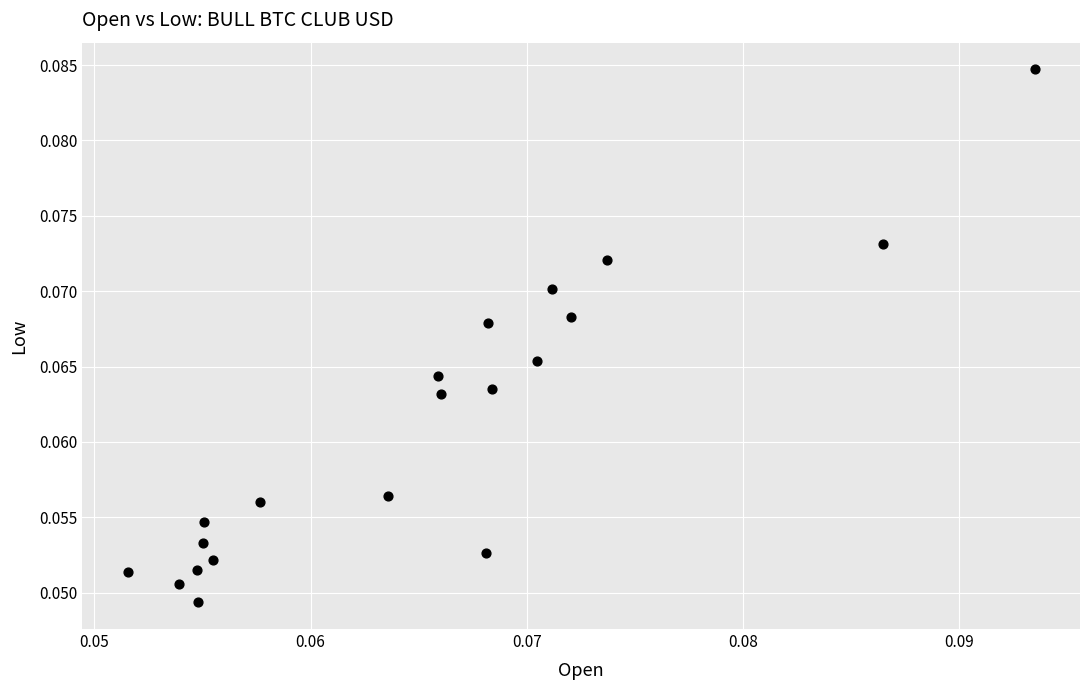

How many points are shown in the scatter plot?

20